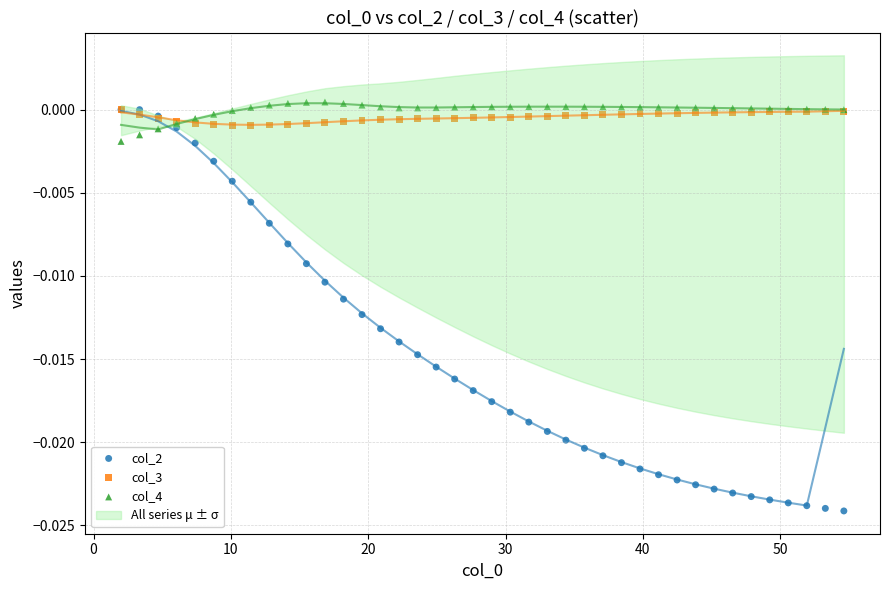

Which series reaches the minimum Y coordinate?

col_2